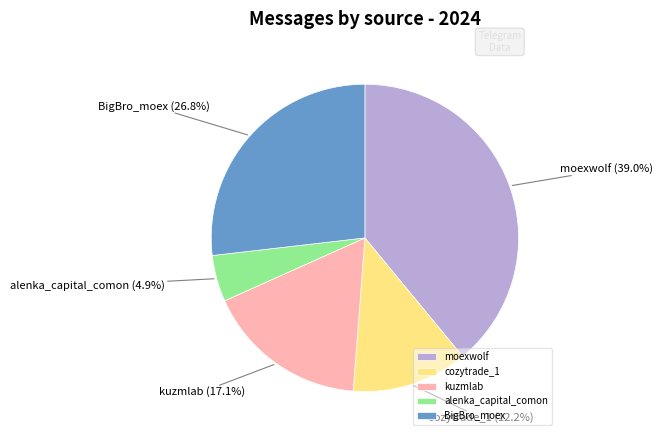

What is the total percentage of kuzmlab and moexwolf?

56.1%